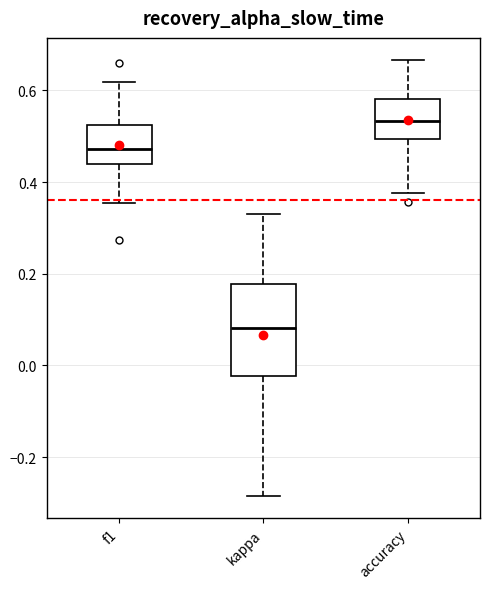

Where does the upper whisker of the box for accuracy end on the y-axis? The values are not printed on the chart, so give them approximately, as read against the axis.

0.66